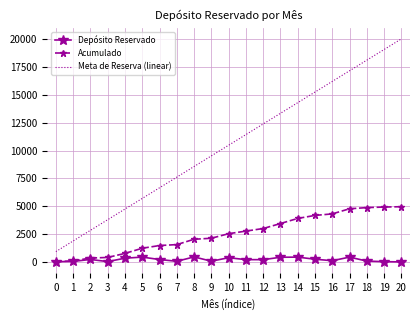

What is the maximum value shown in the chart?

20000.0